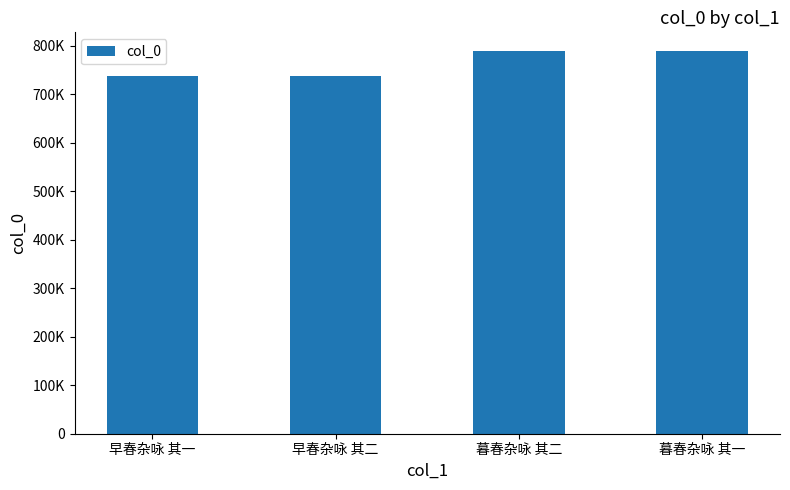

Rank the categories by value from highest to lowest.

暮春杂咏 其二, 暮春杂咏 其一, 早春杂咏 其二, 早春杂咏 其一